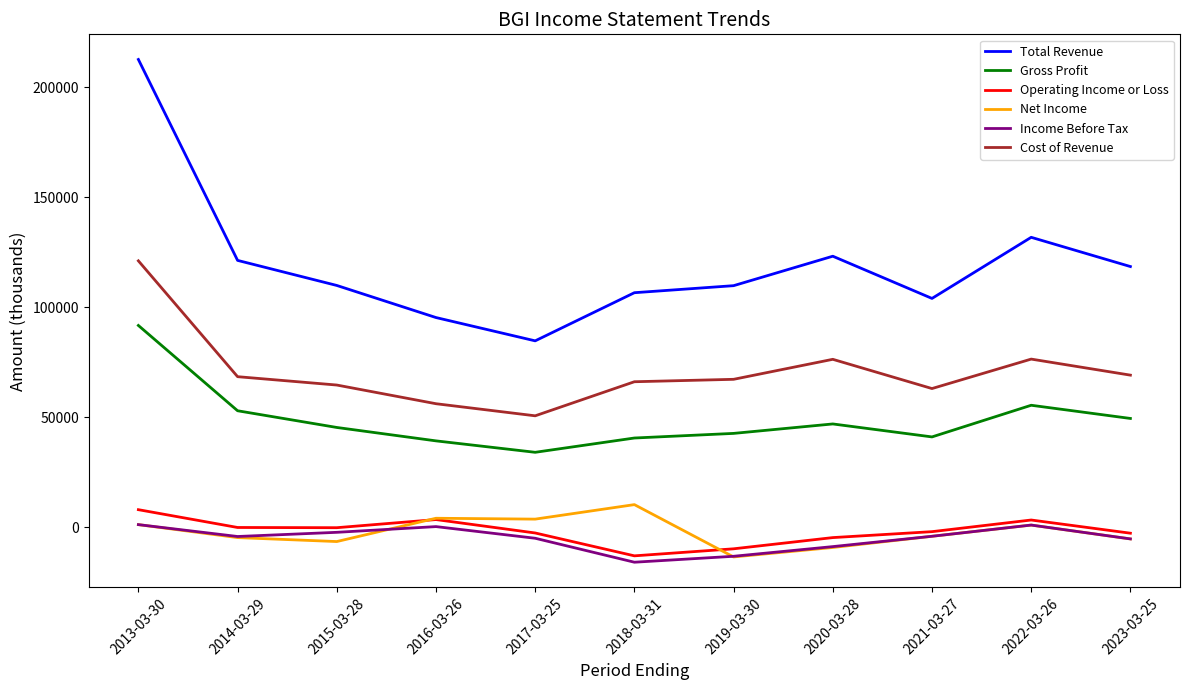

What is the minimum value for Income Before Tax?

-16000